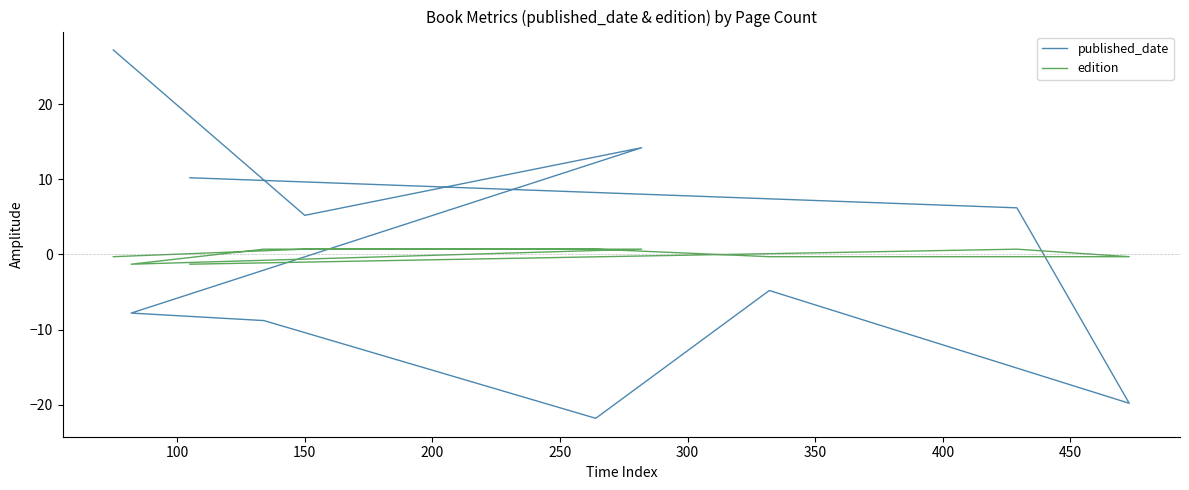

What are all the series names shown in the legend?

published_date, edition